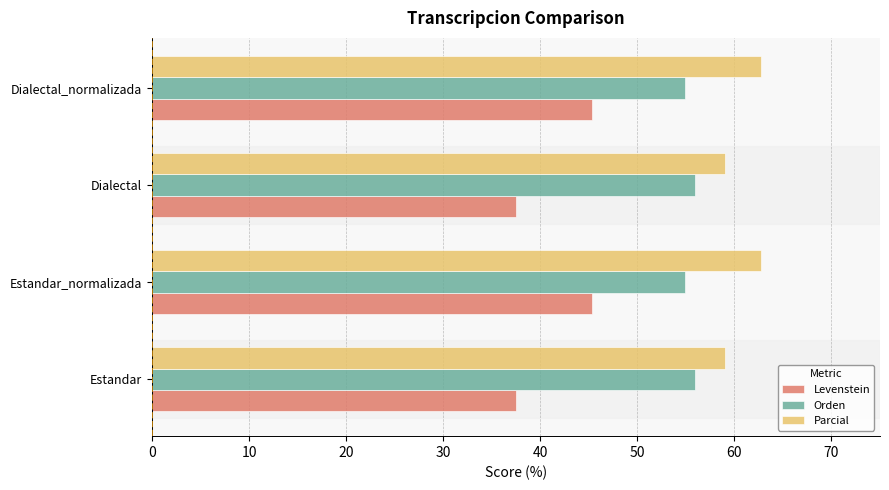

Read the Parcial value at Estandar.

59.0